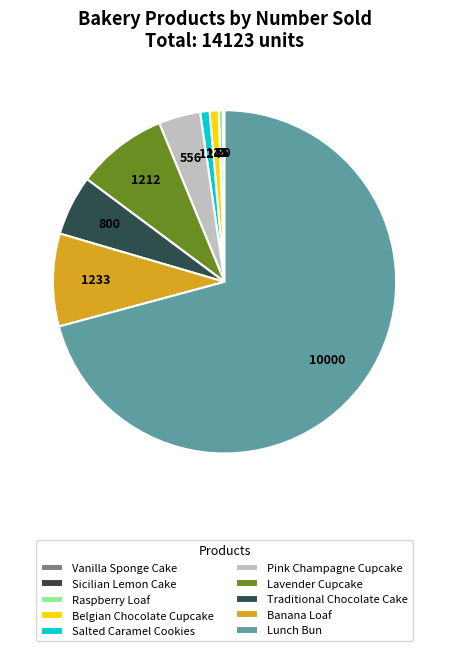

The Traditional Chocolate Cake slice represents 6% of the pie. True or false?

True